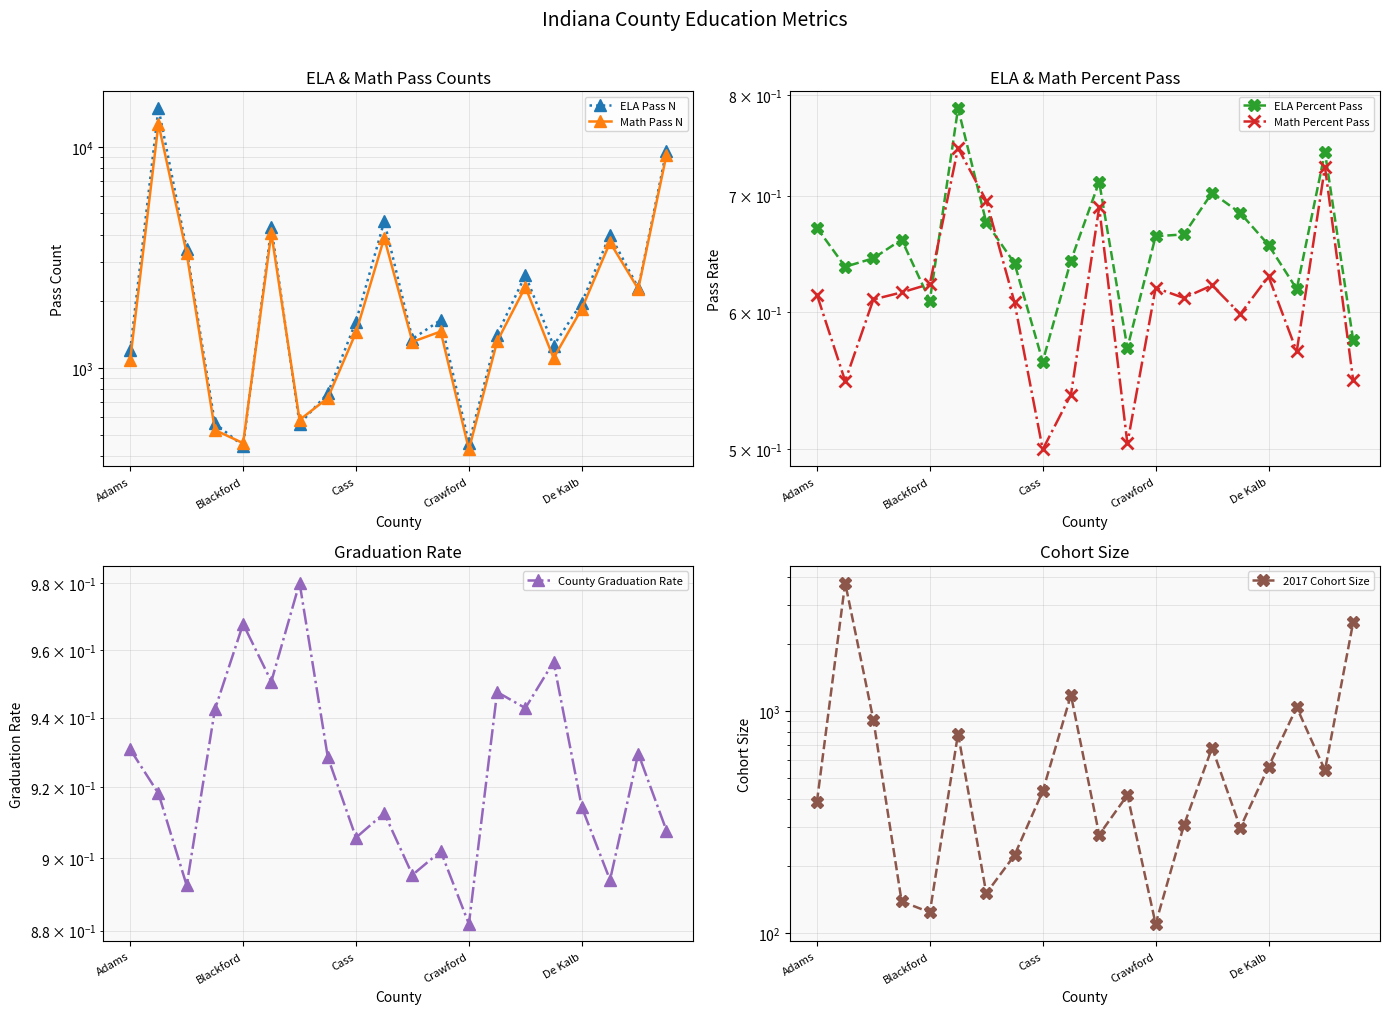

What is the value of the ELA Percent Pass point at the 2nd from the left?

0.6